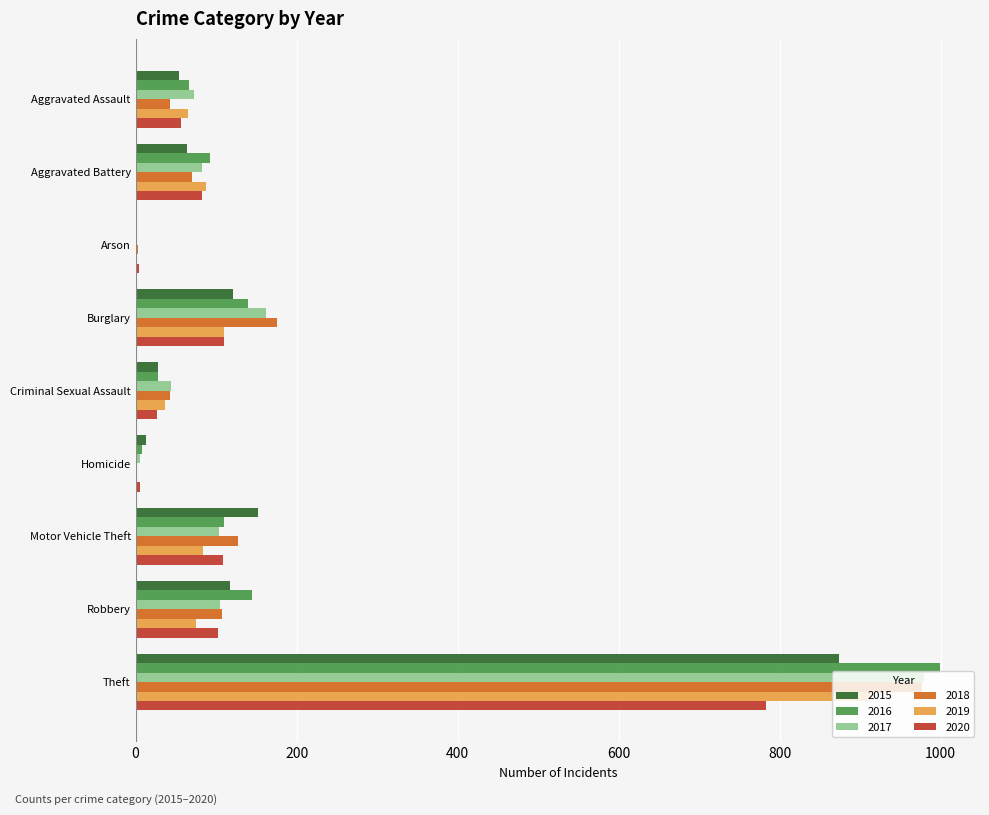

Between Aggravated Battery and Motor Vehicle Theft, which series saw the biggest shift?

2015